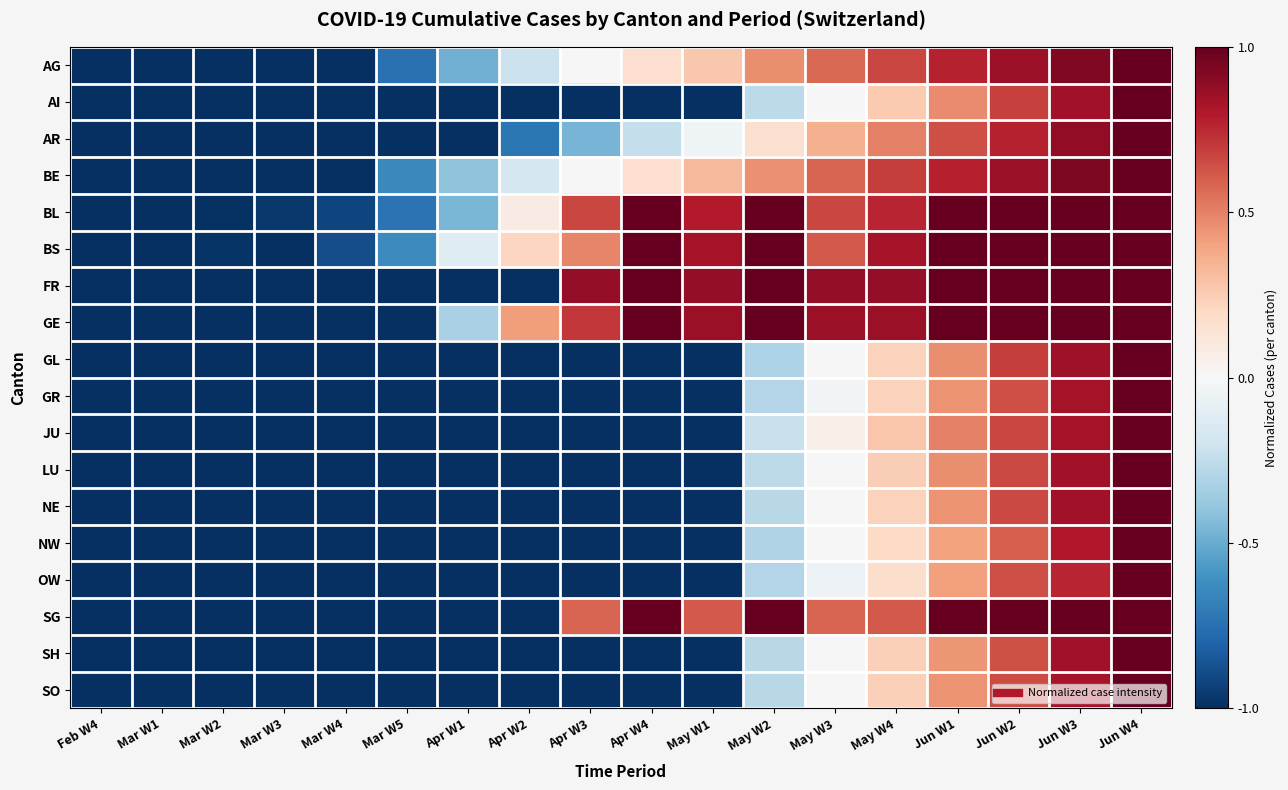

Reading left to right, what are all the values shown in this chart?

AG: Feb W4=-1.0	Mar W1=-1.0	Mar W2=-1.0	Mar W3=-1.0	Mar W4=-1.0	Mar W5=-0.7	Apr W1=-0.5	Apr W2=-0.2	Apr W3=0.0	Apr W4=0.2	May W1=0.3	May W2=0.5	May W3=0.6	May W4=0.7	Jun W1=0.8	Jun W2=0.9	Jun W3=0.9	Jun W4=1.0
AI: Feb W4=-1.0	Mar W1=-1.0	Mar W2=-1.0	Mar W3=-1.0	Mar W4=-1.0	Mar W5=-1.0	Apr W1=-1.0	Apr W2=-1.0	Apr W3=-1.0	Apr W4=-1.0	May W1=-1.0	May W2=-0.3	May W3=0.0	May W4=0.3	Jun W1=0.5	Jun W2=0.7	Jun W3=0.8	Jun W4=1.0
AR: Feb W4=-1.0	Mar W1=-1.0	Mar W2=-1.0	Mar W3=-1.0	Mar W4=-1.0	Mar W5=-1.0	Apr W1=-1.0	Apr W2=-0.7	Apr W3=-0.5	Apr W4=-0.2	May W1=-0.0	May W2=0.2	May W3=0.4	May W4=0.5	Jun W1=0.6	Jun W2=0.8	Jun W3=0.9	Jun W4=1.0
BE: Feb W4=-1.0	Mar W1=-1.0	Mar W2=-1.0	Mar W3=-1.0	Mar W4=-1.0	Mar W5=-0.6	Apr W1=-0.4	Apr W2=-0.2	Apr W3=0.0	Apr W4=0.2	May W1=0.3	May W2=0.5	May W3=0.6	May W4=0.7	Jun W1=0.8	Jun W2=0.9	Jun W3=0.9	Jun W4=1.0
BL: Feb W4=-1.0	Mar W1=-1.0	Mar W2=-1.0	Mar W3=-1.0	Mar W4=-0.9	Mar W5=-0.7	Apr W1=-0.5	Apr W2=0.1	Apr W3=0.7	Apr W4=1.0	May W1=0.8	May W2=1.0	May W3=0.7	May W4=0.8	Jun W1=1.0	Jun W2=1.0	Jun W3=1.0	Jun W4=1.0
BS: Feb W4=-1.0	Mar W1=-1.0	Mar W2=-1.0	Mar W3=-1.0	Mar W4=-0.9	Mar W5=-0.6	Apr W1=-0.1	Apr W2=0.2	Apr W3=0.5	Apr W4=1.0	May W1=0.8	May W2=1.0	May W3=0.6	May W4=0.8	Jun W1=1.0	Jun W2=1.0	Jun W3=1.0	Jun W4=1.0
FR: Feb W4=-1.0	Mar W1=-1.0	Mar W2=-1.0	Mar W3=-1.0	Mar W4=-1.0	Mar W5=-1.0	Apr W1=-1.0	Apr W2=-1.0	Apr W3=0.9	Apr W4=1.0	May W1=0.9	May W2=1.0	May W3=0.9	May W4=0.9	Jun W1=1.0	Jun W2=1.0	Jun W3=1.0	Jun W4=1.0
GE: Feb W4=-1.0	Mar W1=-1.0	Mar W2=-1.0	Mar W3=-1.0	Mar W4=-1.0	Mar W5=-1.0	Apr W1=-0.3	Apr W2=0.4	Apr W3=0.7	Apr W4=1.0	May W1=0.9	May W2=1.0	May W3=0.9	May W4=0.9	Jun W1=1.0	Jun W2=1.0	Jun W3=1.0	Jun W4=1.0
GL: Feb W4=-1.0	Mar W1=-1.0	Mar W2=-1.0	Mar W3=-1.0	Mar W4=-1.0	Mar W5=-1.0	Apr W1=-1.0	Apr W2=-1.0	Apr W3=-1.0	Apr W4=-1.0	May W1=-1.0	May W2=-0.3	May W3=0.0	May W4=0.2	Jun W1=0.5	Jun W2=0.7	Jun W3=0.8	Jun W4=1.0
GR: Feb W4=-1.0	Mar W1=-1.0	Mar W2=-1.0	Mar W3=-1.0	Mar W4=-1.0	Mar W5=-1.0	Apr W1=-1.0	Apr W2=-1.0	Apr W3=-1.0	Apr W4=-1.0	May W1=-1.0	May W2=-0.3	May W3=-0.0	May W4=0.2	Jun W1=0.4	Jun W2=0.6	Jun W3=0.8	Jun W4=1.0
JU: Feb W4=-1.0	Mar W1=-1.0	Mar W2=-1.0	Mar W3=-1.0	Mar W4=-1.0	Mar W5=-1.0	Apr W1=-1.0	Apr W2=-1.0	Apr W3=-1.0	Apr W4=-1.0	May W1=-1.0	May W2=-0.2	May W3=0.1	May W4=0.3	Jun W1=0.5	Jun W2=0.7	Jun W3=0.8	Jun W4=1.0
LU: Feb W4=-1.0	Mar W1=-1.0	Mar W2=-1.0	Mar W3=-1.0	Mar W4=-1.0	Mar W5=-1.0	Apr W1=-1.0	Apr W2=-1.0	Apr W3=-1.0	Apr W4=-1.0	May W1=-1.0	May W2=-0.3	May W3=0.0	May W4=0.2	Jun W1=0.5	Jun W2=0.7	Jun W3=0.8	Jun W4=1.0
NE: Feb W4=-1.0	Mar W1=-1.0	Mar W2=-1.0	Mar W3=-1.0	Mar W4=-1.0	Mar W5=-1.0	Apr W1=-1.0	Apr W2=-1.0	Apr W3=-1.0	Apr W4=-1.0	May W1=-1.0	May W2=-0.3	May W3=-0.0	May W4=0.2	Jun W1=0.5	Jun W2=0.7	Jun W3=0.8	Jun W4=1.0
NW: Feb W4=-1.0	Mar W1=-1.0	Mar W2=-1.0	Mar W3=-1.0	Mar W4=-1.0	Mar W5=-1.0	Apr W1=-1.0	Apr W2=-1.0	Apr W3=-1.0	Apr W4=-1.0	May W1=-1.0	May W2=-0.3	May W3=0.0	May W4=0.2	Jun W1=0.4	Jun W2=0.6	Jun W3=0.8	Jun W4=1.0
OW: Feb W4=-1.0	Mar W1=-1.0	Mar W2=-1.0	Mar W3=-1.0	Mar W4=-1.0	Mar W5=-1.0	Apr W1=-1.0	Apr W2=-1.0	Apr W3=-1.0	Apr W4=-1.0	May W1=-1.0	May W2=-0.3	May W3=-0.1	May W4=0.2	Jun W1=0.4	Jun W2=0.6	Jun W3=0.8	Jun W4=1.0
SG: Feb W4=-1.0	Mar W1=-1.0	Mar W2=-1.0	Mar W3=-1.0	Mar W4=-1.0	Mar W5=-1.0	Apr W1=-1.0	Apr W2=-1.0	Apr W3=0.6	Apr W4=1.0	May W1=0.6	May W2=1.0	May W3=0.6	May W4=0.6	Jun W1=1.0	Jun W2=1.0	Jun W3=1.0	Jun W4=1.0
SH: Feb W4=-1.0	Mar W1=-1.0	Mar W2=-1.0	Mar W3=-1.0	Mar W4=-1.0	Mar W5=-1.0	Apr W1=-1.0	Apr W2=-1.0	Apr W3=-1.0	Apr W4=-1.0	May W1=-1.0	May W2=-0.3	May W3=0.0	May W4=0.2	Jun W1=0.4	Jun W2=0.6	Jun W3=0.8	Jun W4=1.0
SO: Feb W4=-1.0	Mar W1=-1.0	Mar W2=-1.0	Mar W3=-1.0	Mar W4=-1.0	Mar W5=-1.0	Apr W1=-1.0	Apr W2=-1.0	Apr W3=-1.0	Apr W4=-1.0	May W1=-1.0	May W2=-0.3	May W3=-0.0	May W4=0.2	Jun W1=0.4	Jun W2=0.7	Jun W3=0.8	Jun W4=1.0